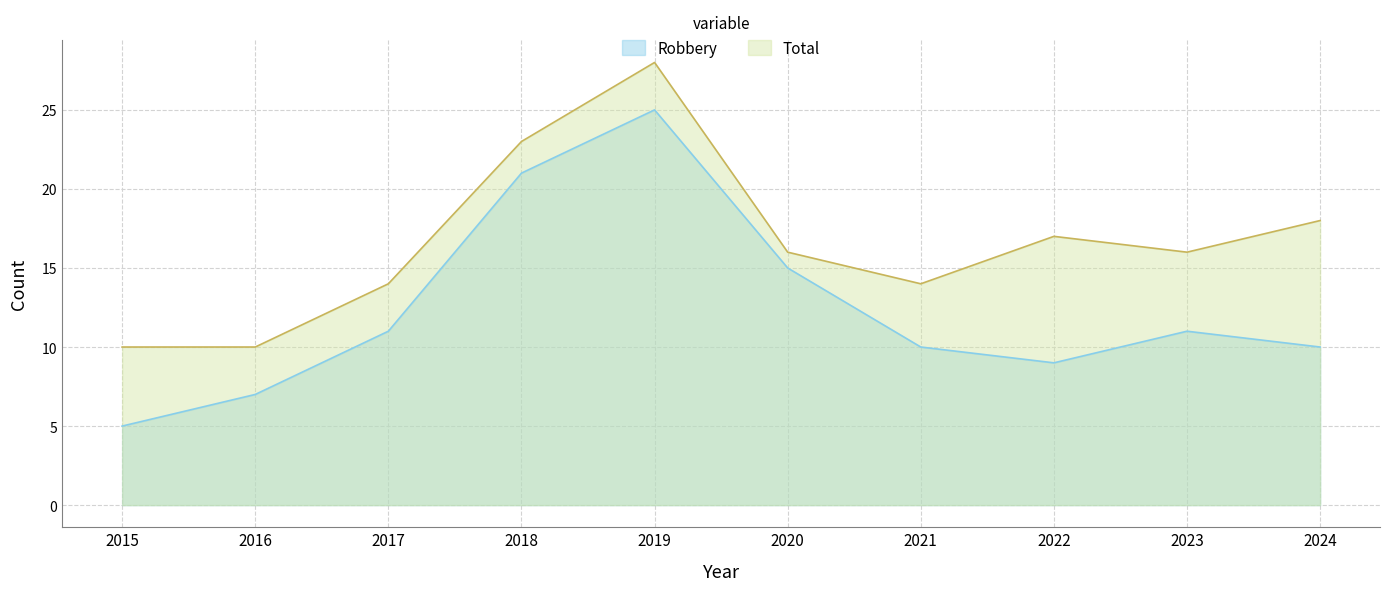

Which series has the largest total across all categories?

Total